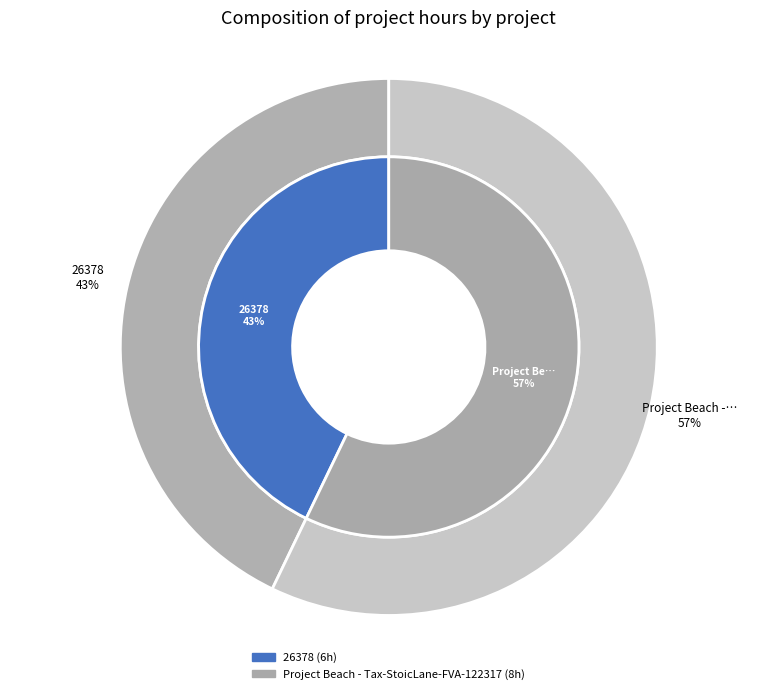

Count the number of slices in the pie.

2